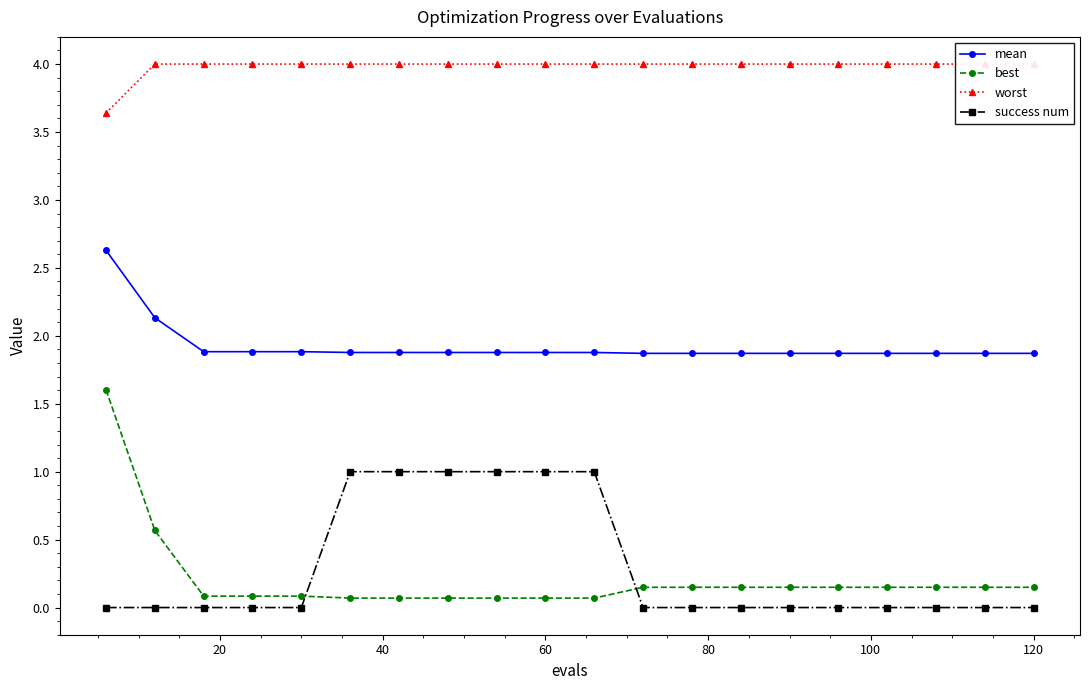

True or false: best has more than 0 points higher than both neighbors.

False